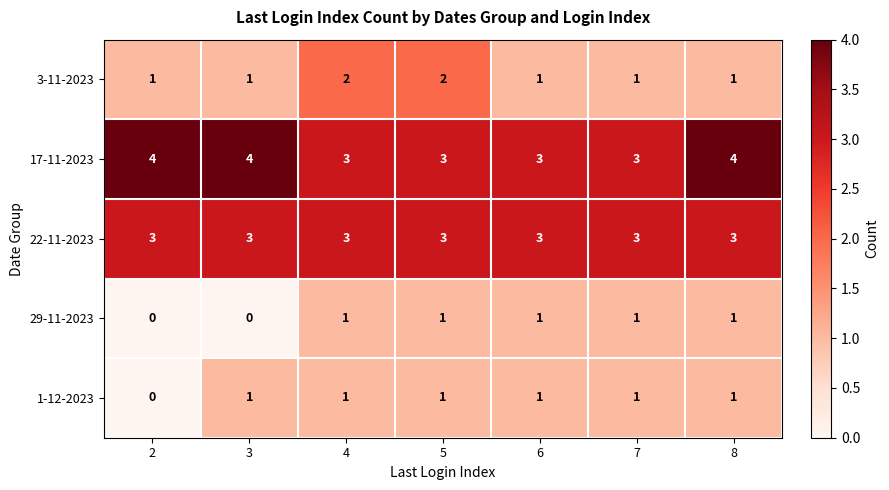

What is the difference between the highest and lowest values at 7?

2